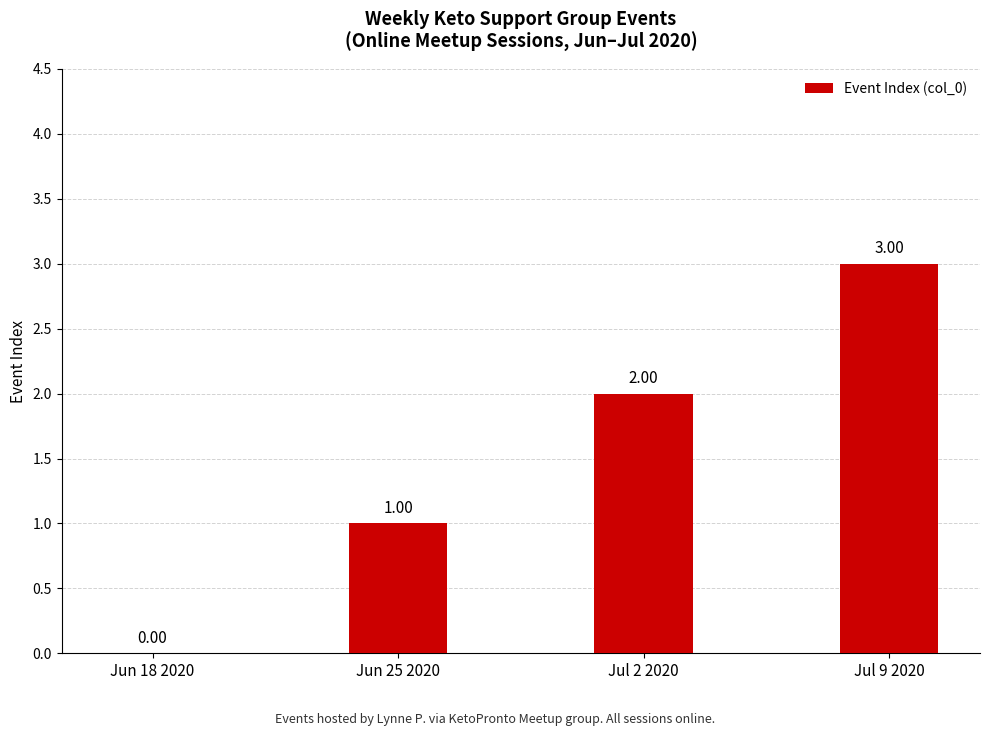

The chart shows a value of -1 at Jun 18 2020. True or false?

False